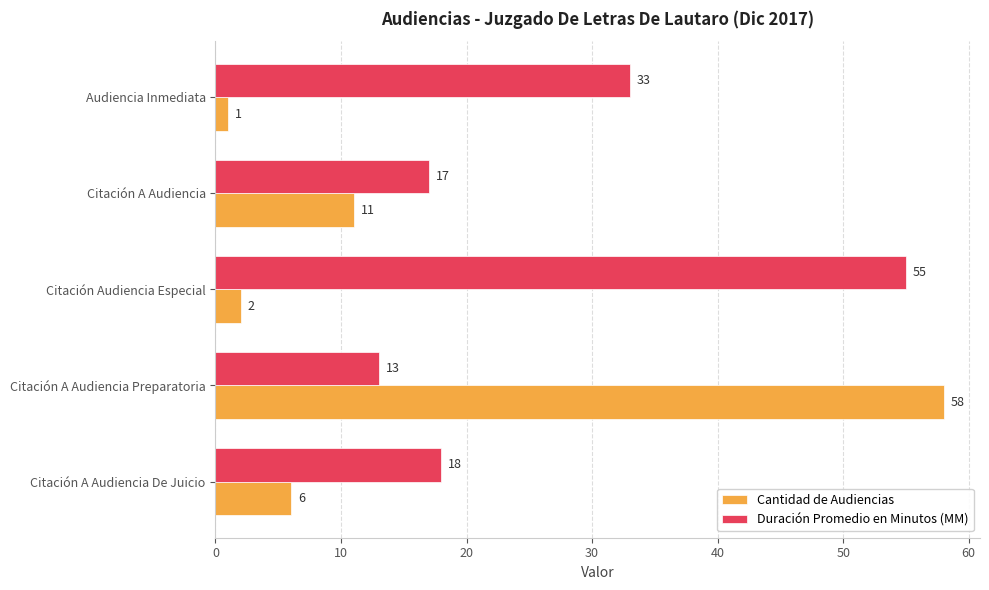

Which series has the largest total across all categories?

Duración Promedio en Minutos (MM)